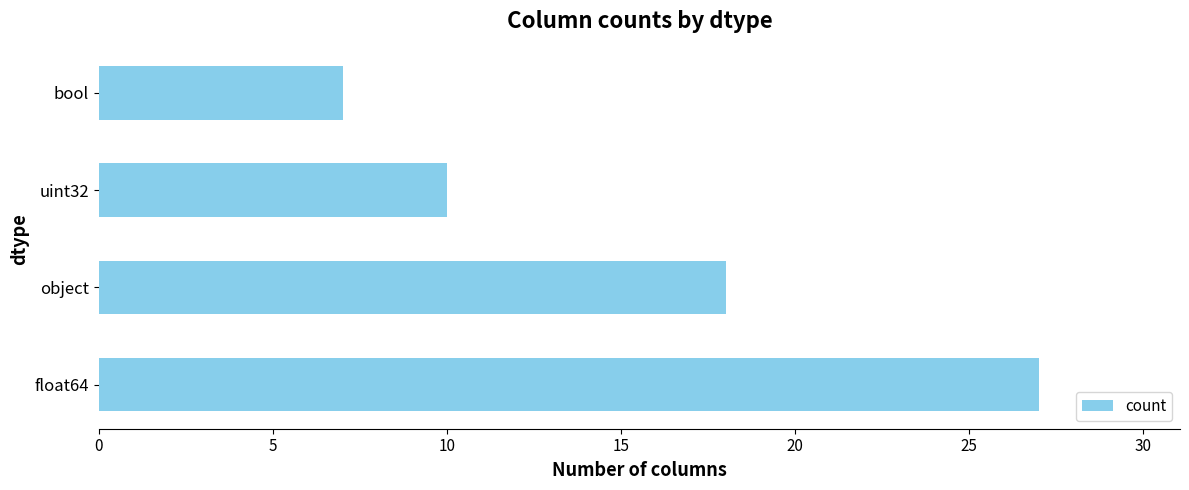

List the labels in order of value, largest first.

float64, object, uint32, bool